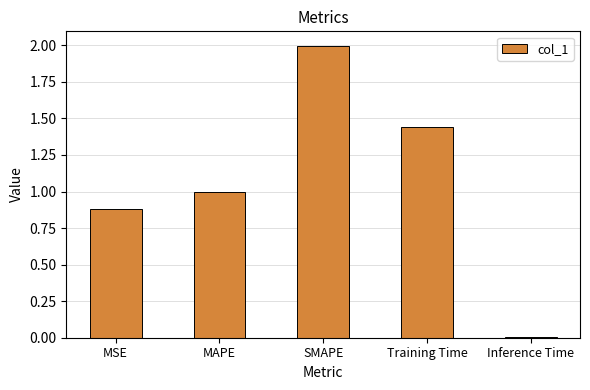

What is the change in value from SMAPE to Training Time?

-0.6